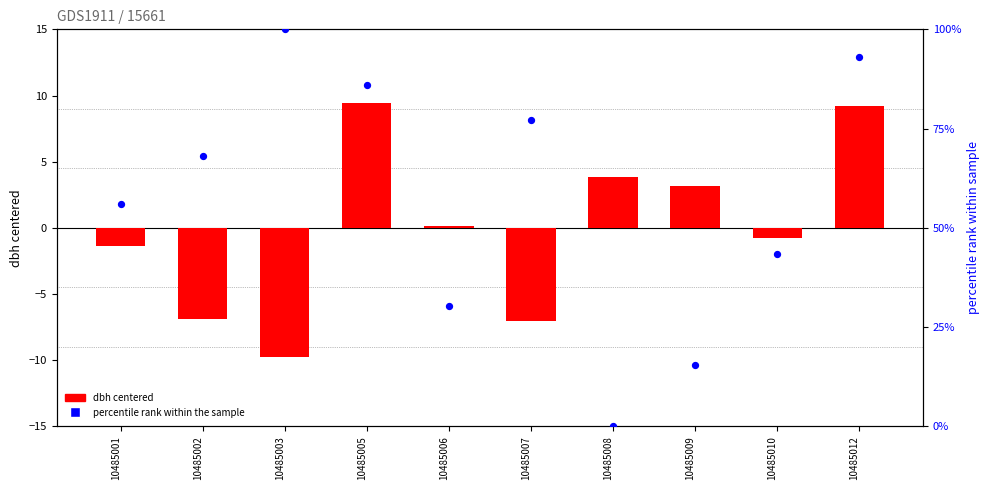

Which series contains the lowest Y value?

dbh (centered)